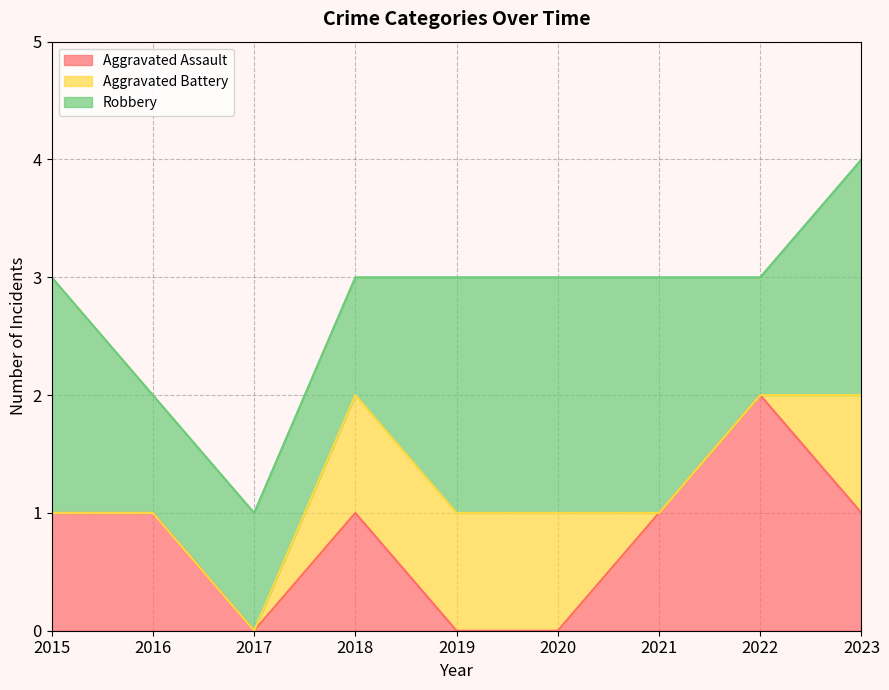

True or false: Robbery and Aggravated Battery cross at least once.

False